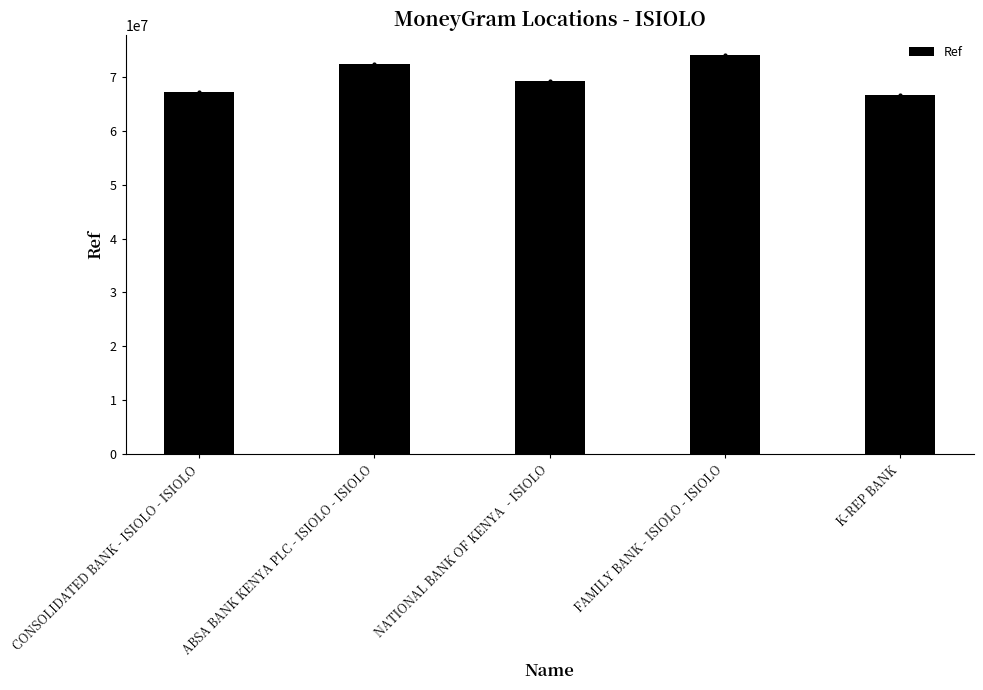

What is the ratio of the value at NATIONAL BANK OF KENYA  - ISIOLO to the value at ABSA BANK KENYA PLC - ISIOLO - ISIOLO?

1.0